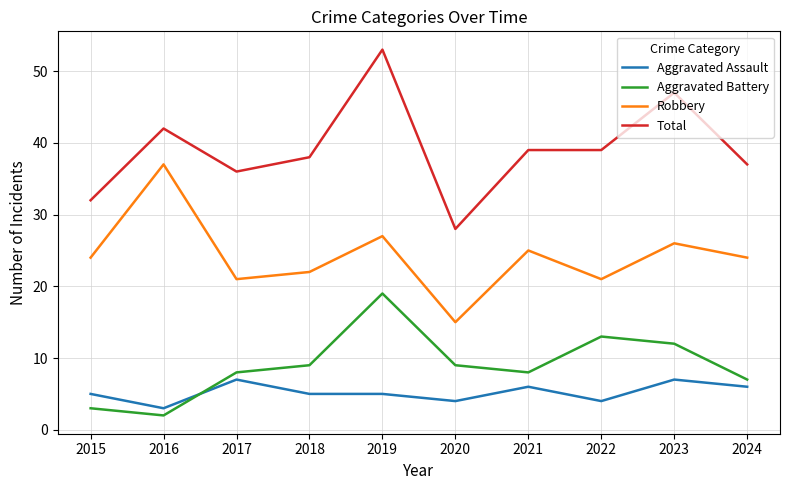

Between 2017 and 2023, which series saw the biggest shift?

Total